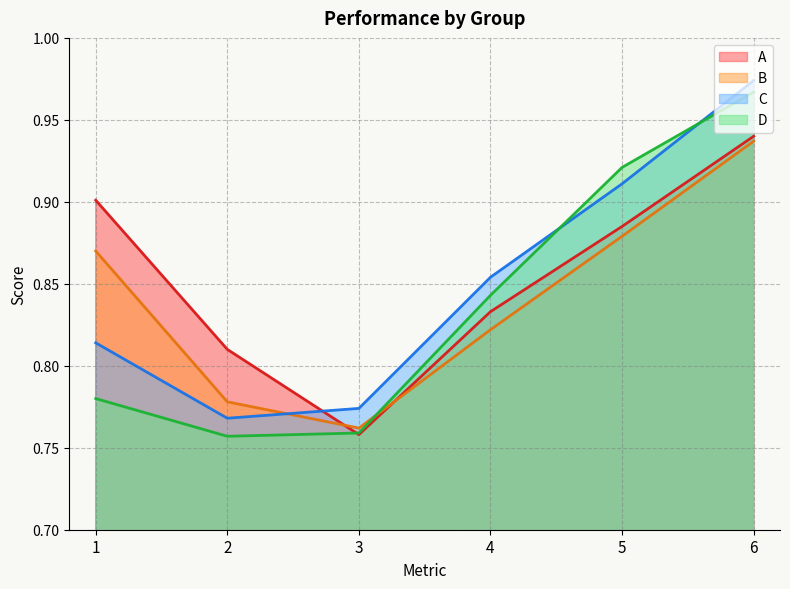

Is it true that A equals 0.8 at 3?

True